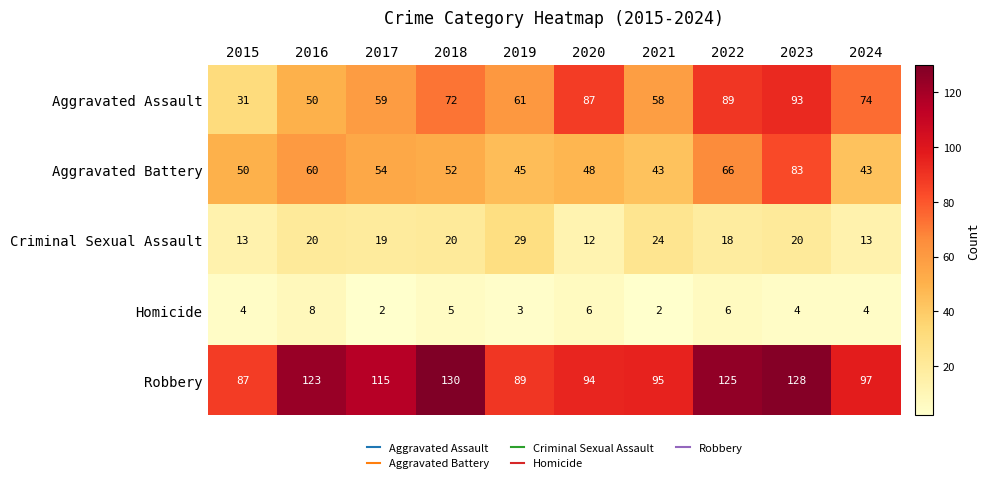

What is the average value of the Robbery series?

108